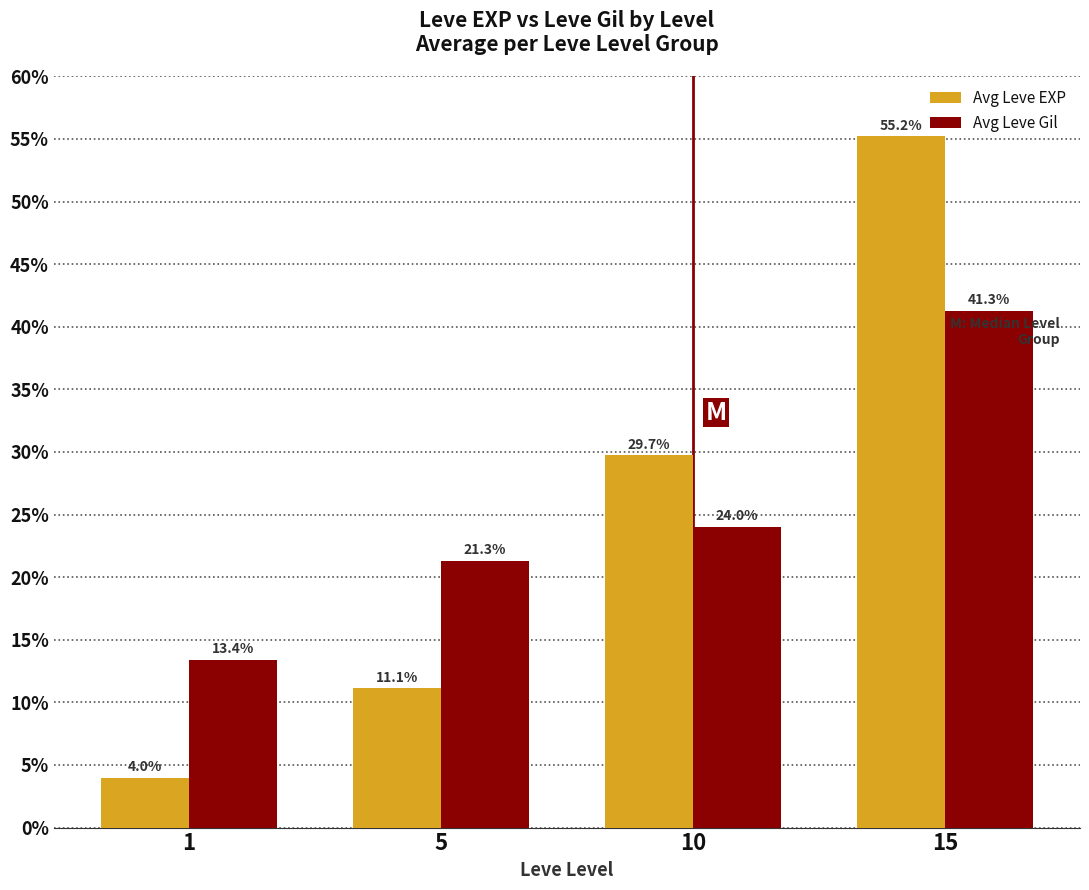

What is the value of the Avg Leve EXP bar at the 4th from the left?

55.2